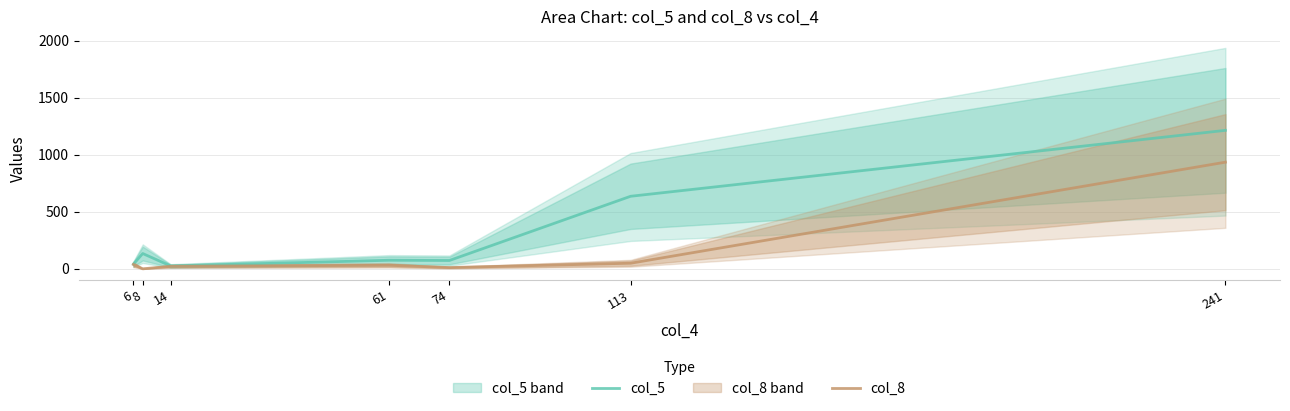

How many interior local peaks does the col_8 series have?

1